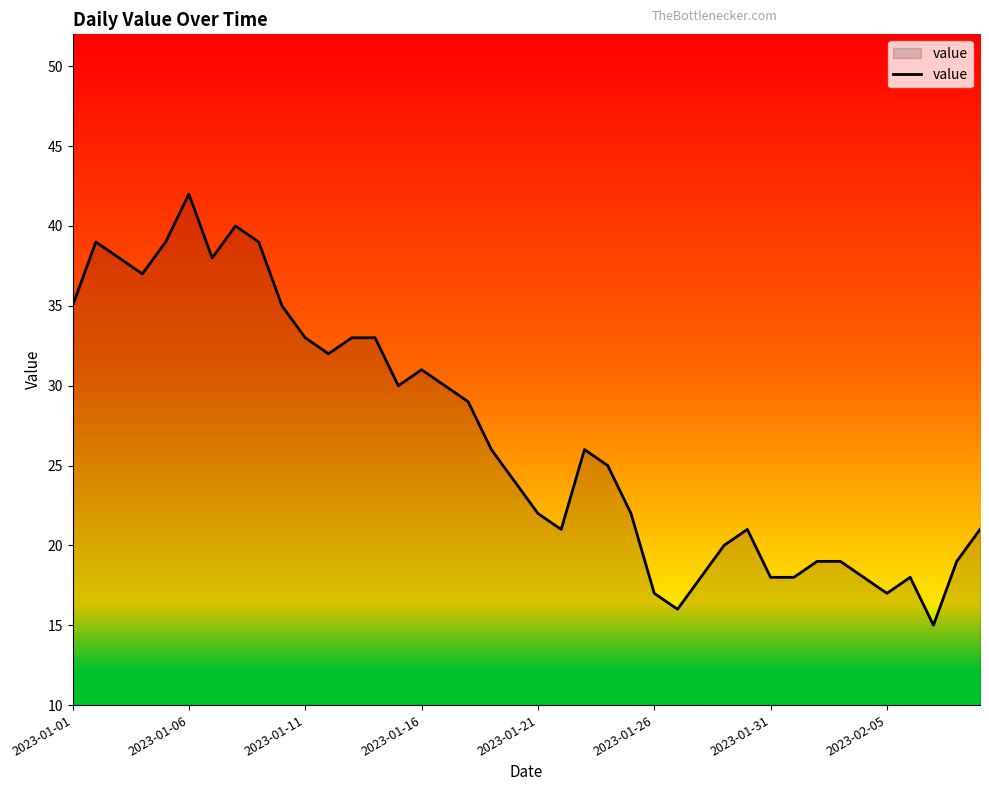

What is the maximum value shown in the chart?

42